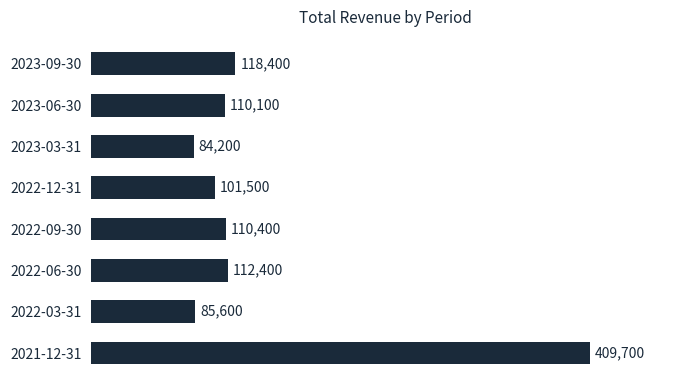

Which category has the lowest value across all series?

2023-03-31